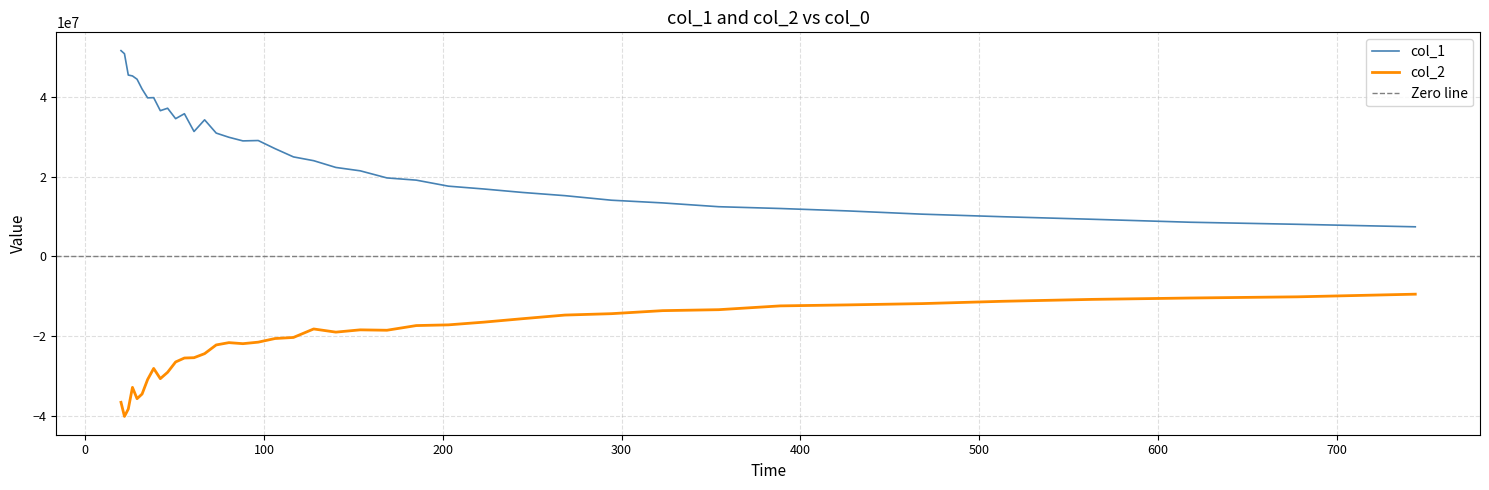

Rank the series by their average value, from lowest to highest.

col_2, col_1